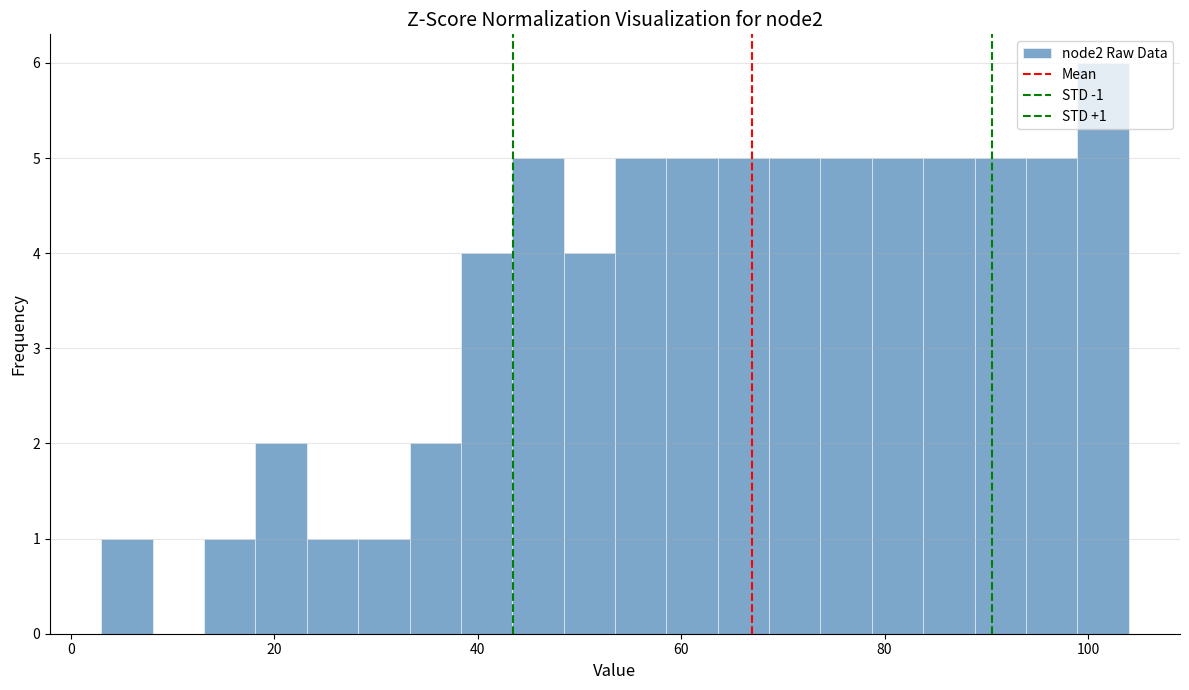

Around what value on the x-axis is the tallest bar? Give the approximate position of its centre, as read against the axis.

102